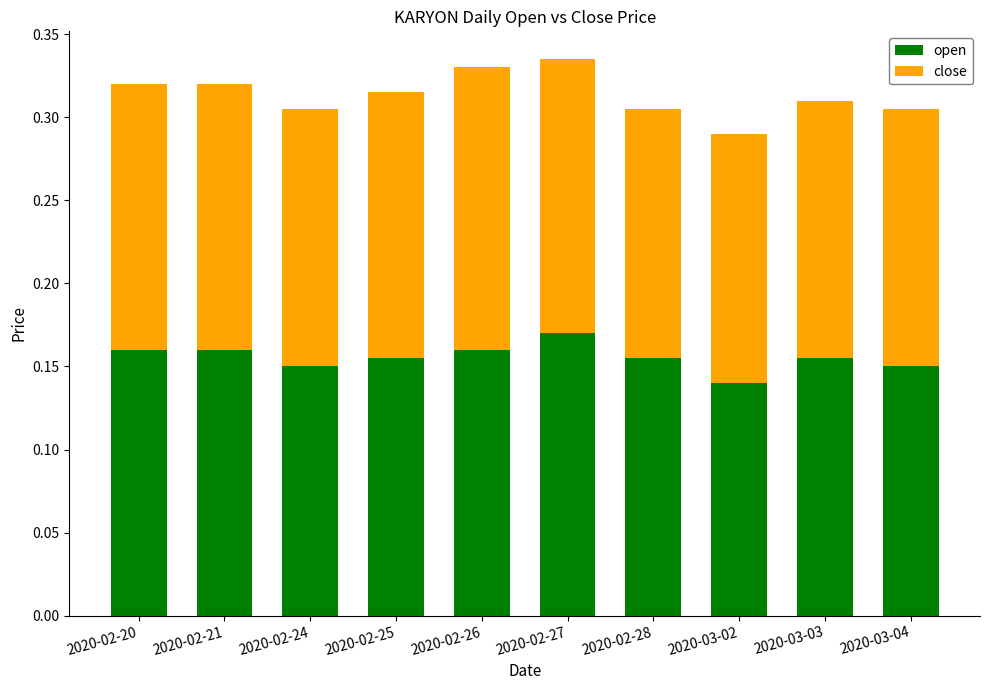

Is it true that open equals 0.1 at 2020-02-26?

False